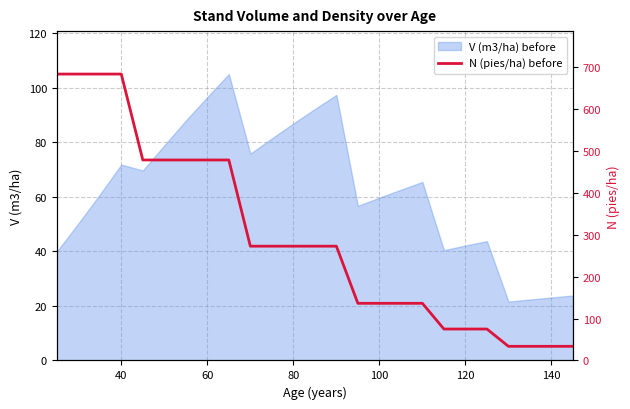

The V (m3/ha) before series shows 23.1 at 140. True or false?

True